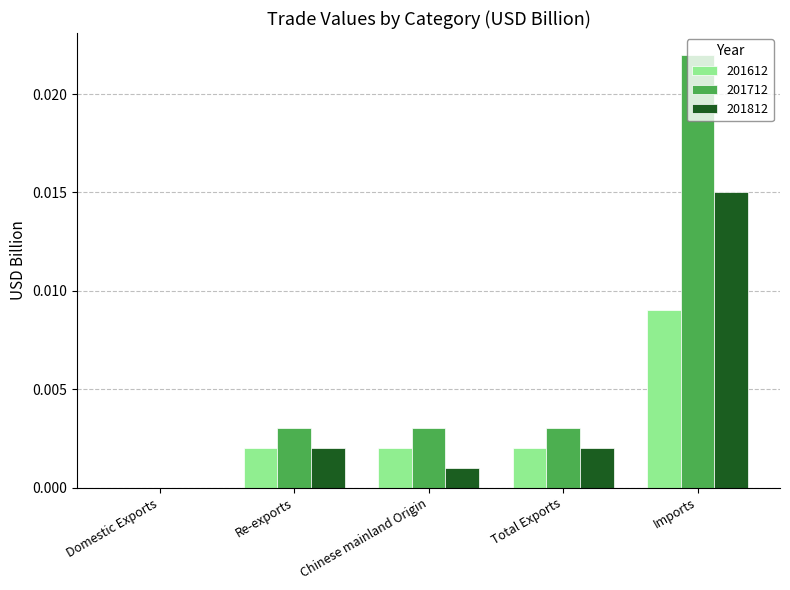

Count the 201712 values in the range 0 to 1.

5